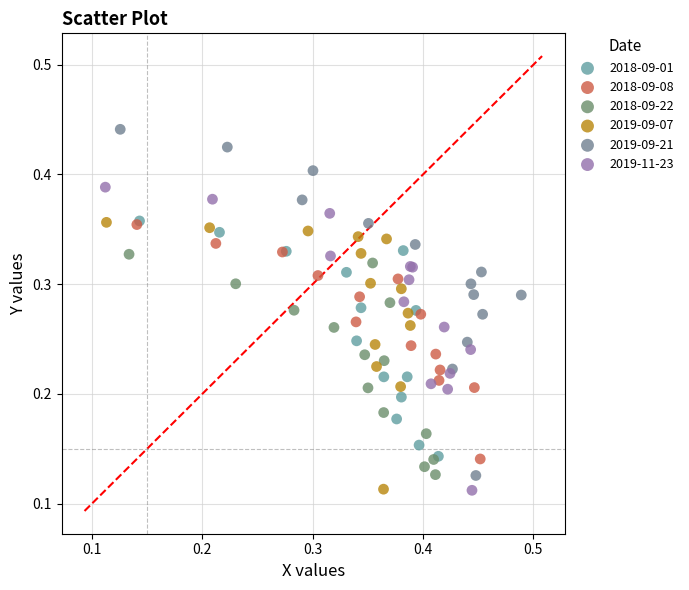

Which series contains the highest Y value?

2019-09-21